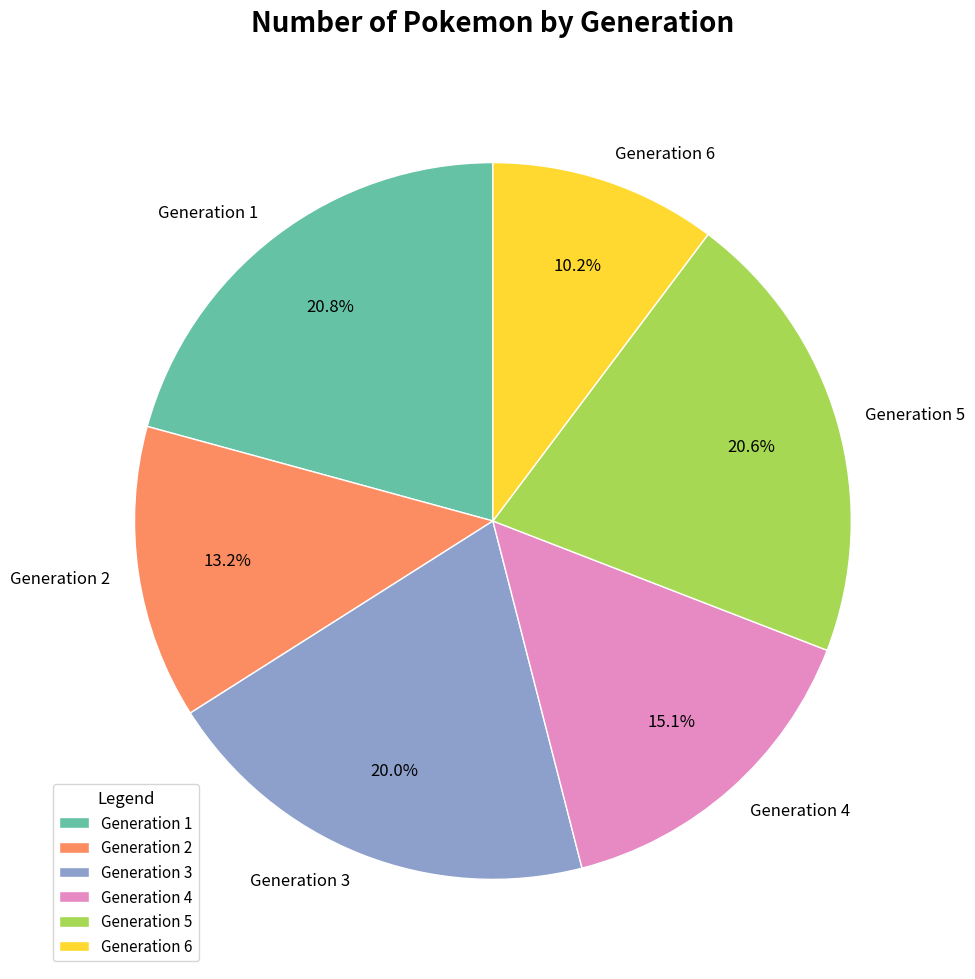

Is it true that Generation 3 is 9% of the pie?

False